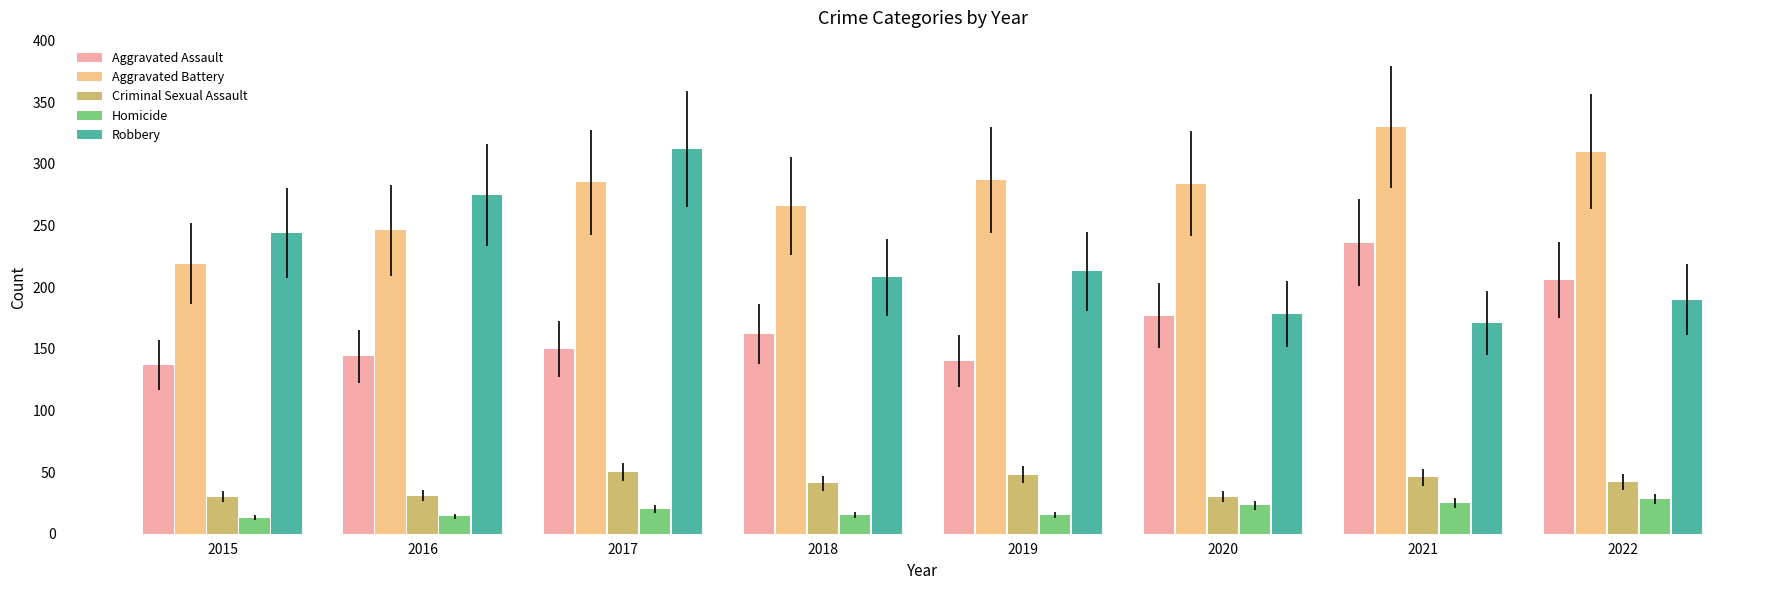

Does the chart contain any negative values?

No